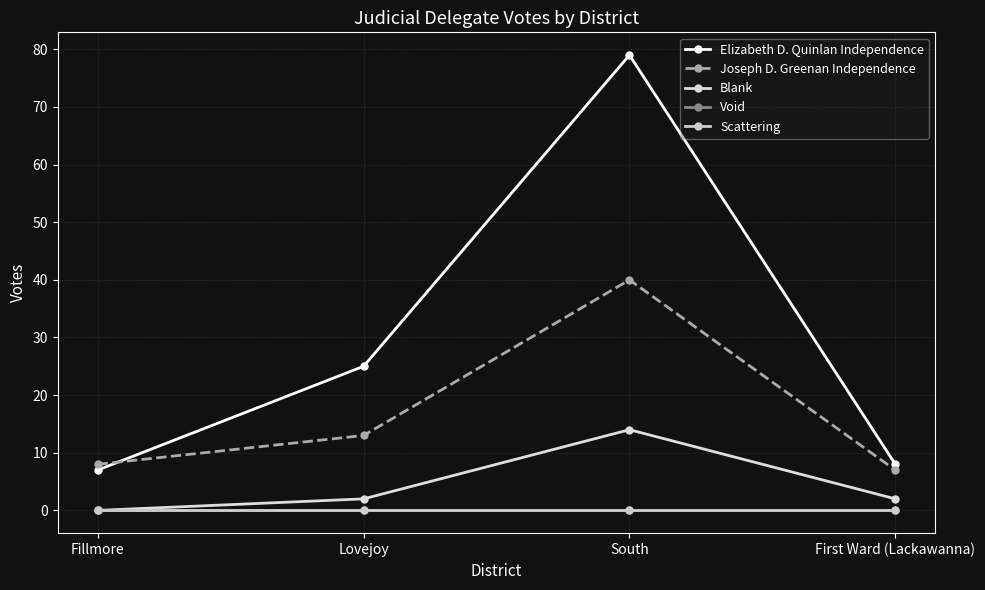

Is this an area chart (filled region under the line)?

No